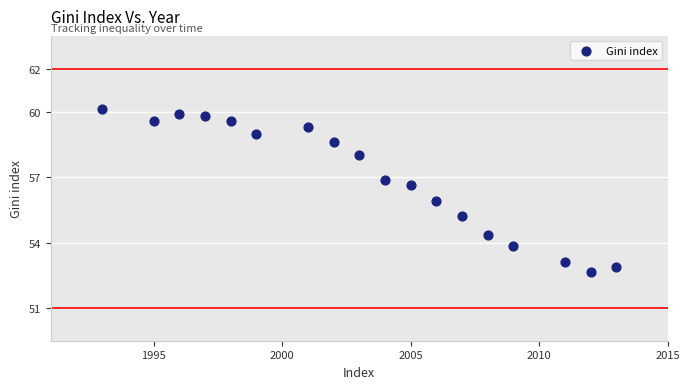

What is the range of X values (max minus min)?

20.0